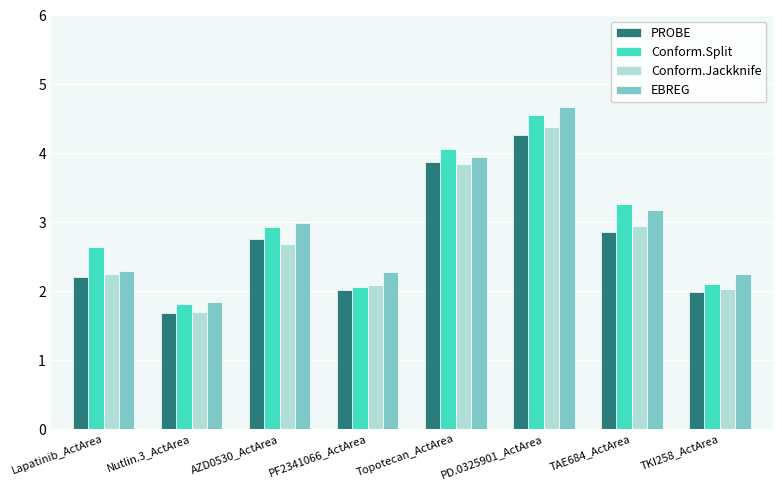

Between PF2341066_ActArea and PD.0325901_ActArea, which series saw the biggest shift?

Conform.Split